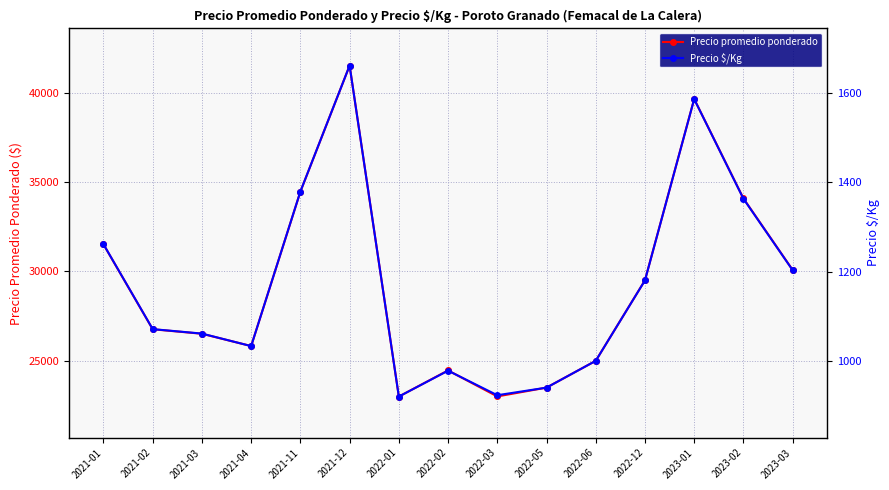

At which label does Precio $/Kg first exceed 1071?

2021-01